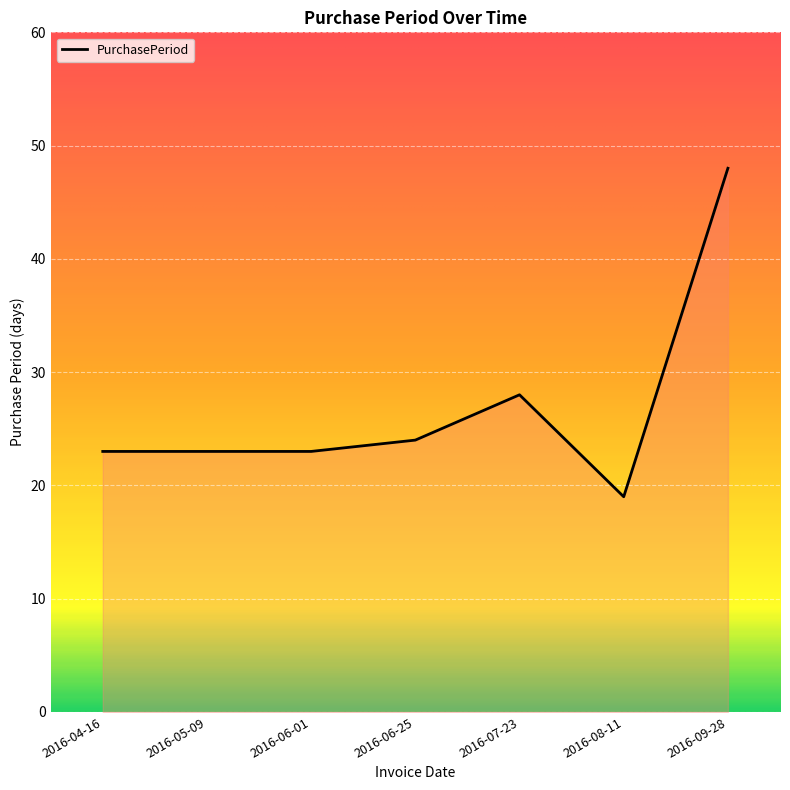

True or false: the data shows 24 at 2016-06-25.

True